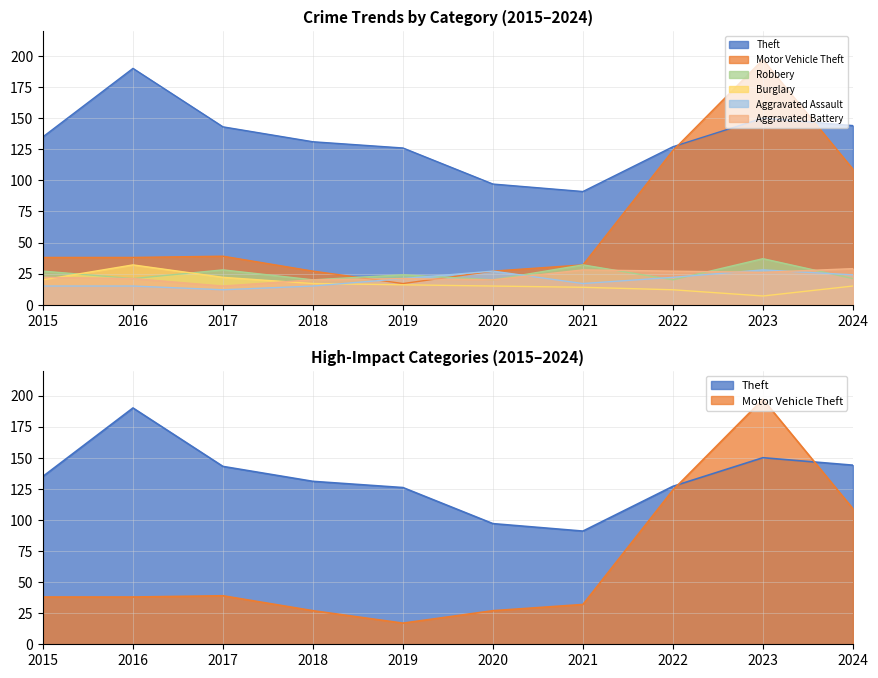

Which has a higher value, 2021 or 2023?

2023